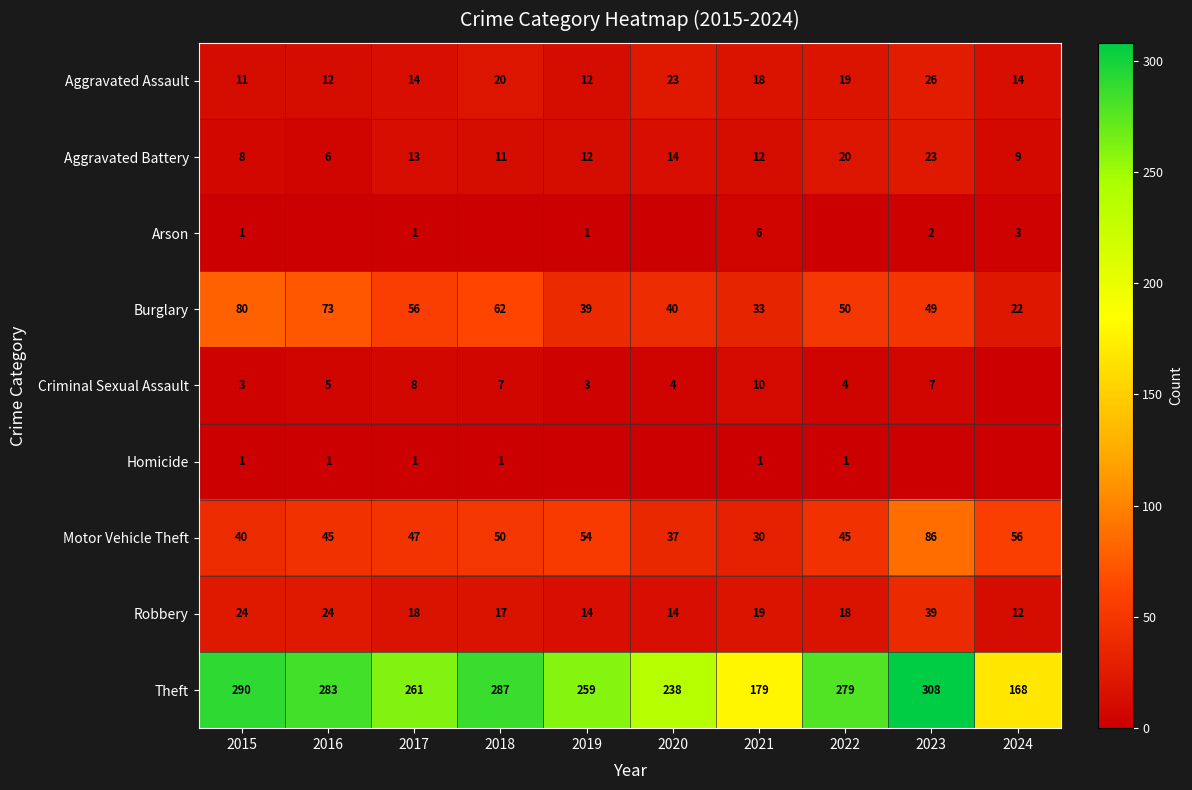

What is the difference between the Burglary values at 2019 and 2015?

41